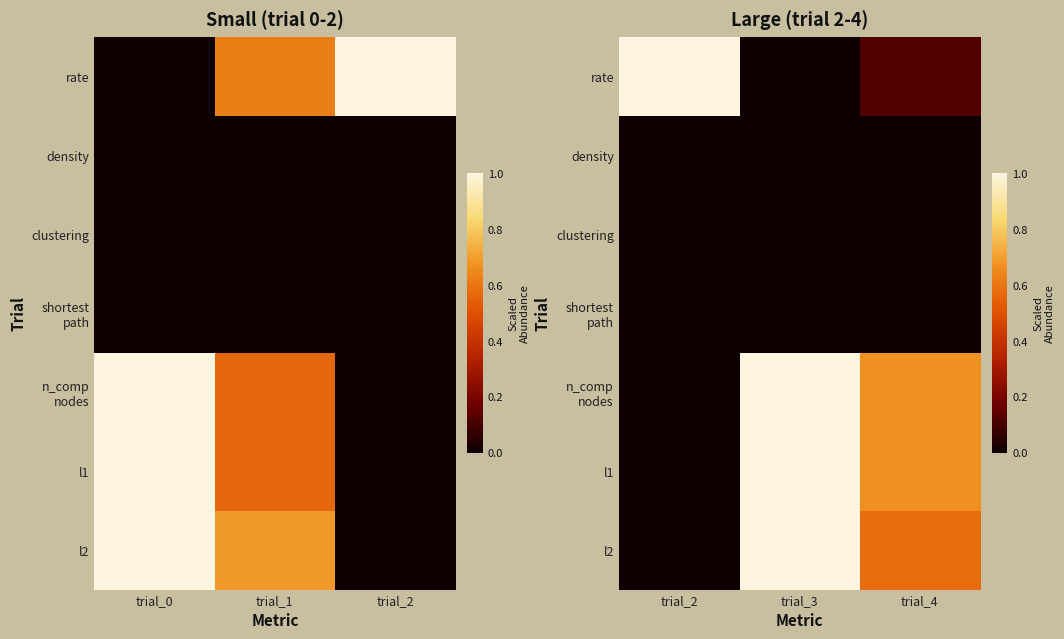

At how many categories does at least one series exceed 0?

3